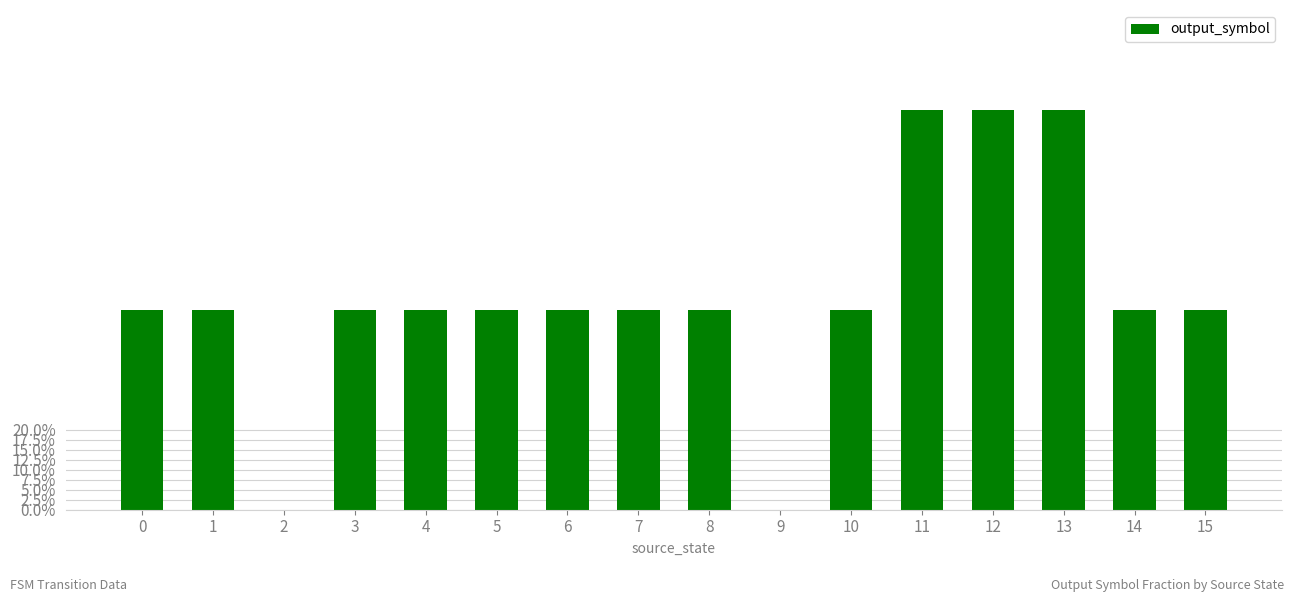

At which label is the value closest to 0?

2